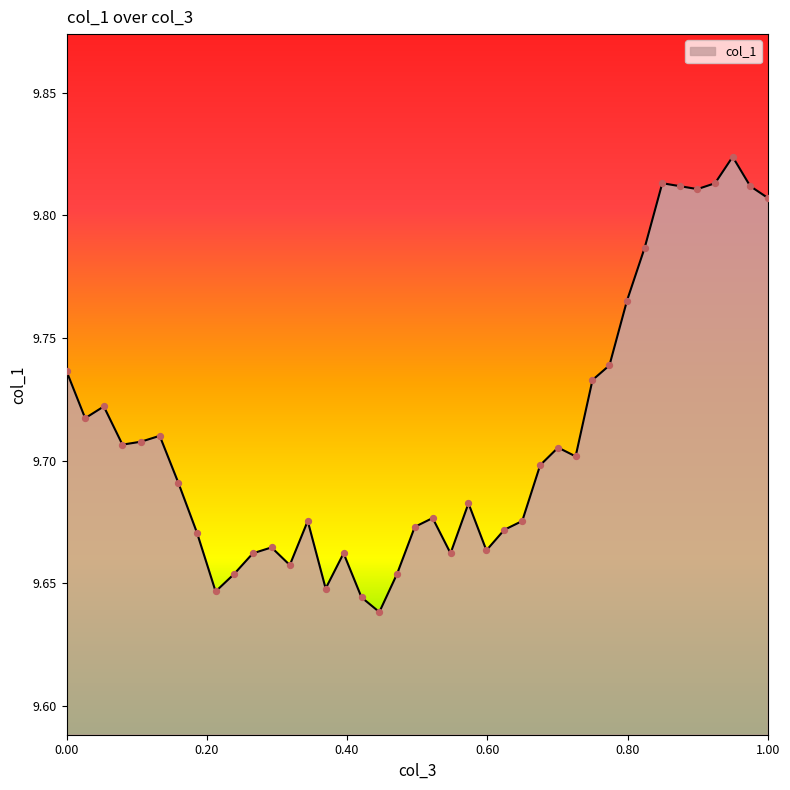

Is this an area chart (filled region under the line)?

Yes